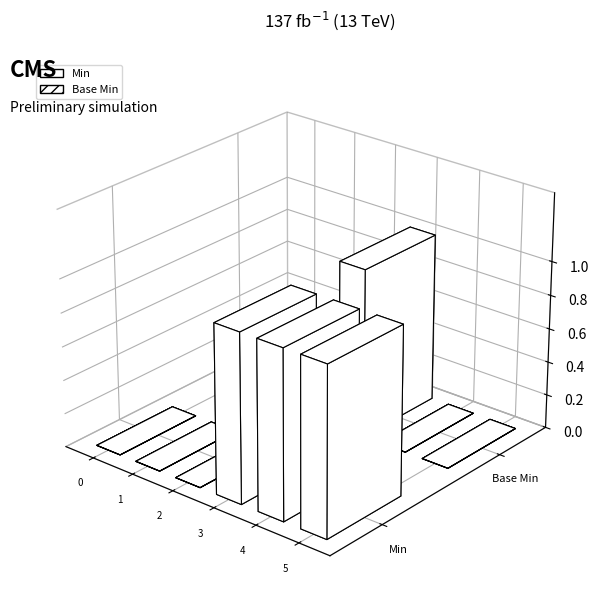

What are all the series names shown in the legend?

Min, Base Min